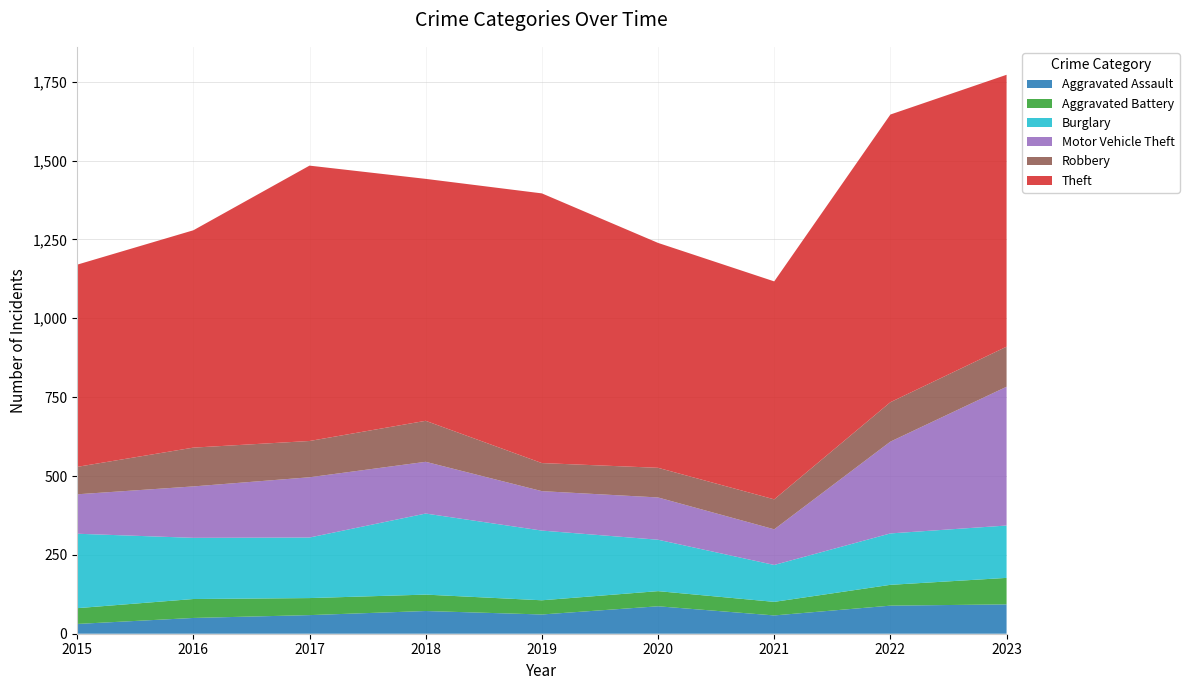

Reading left to right, transcribe all the data shown in this chart.

Aggravated Assault: 2015=31	2016=50	2017=59	2018=72	2019=61	2020=87	2021=58	2022=89	2023=93
Aggravated Battery: 2015=50	2016=60	2017=54	2018=52	2019=45	2020=48	2021=43	2022=66	2023=84
Burglary: 2015=236	2016=194	2017=192	2018=257	2019=221	2020=163	2021=117	2022=163	2023=166
Motor Vehicle Theft: 2015=125	2016=163	2017=191	2018=164	2019=125	2020=134	2021=113	2022=291	2023=440
Robbery: 2015=87	2016=123	2017=115	2018=130	2019=89	2020=94	2021=95	2022=125	2023=127
Theft: 2015=641	2016=689	2017=873	2018=767	2019=855	2020=713	2021=691	2022=912	2023=862